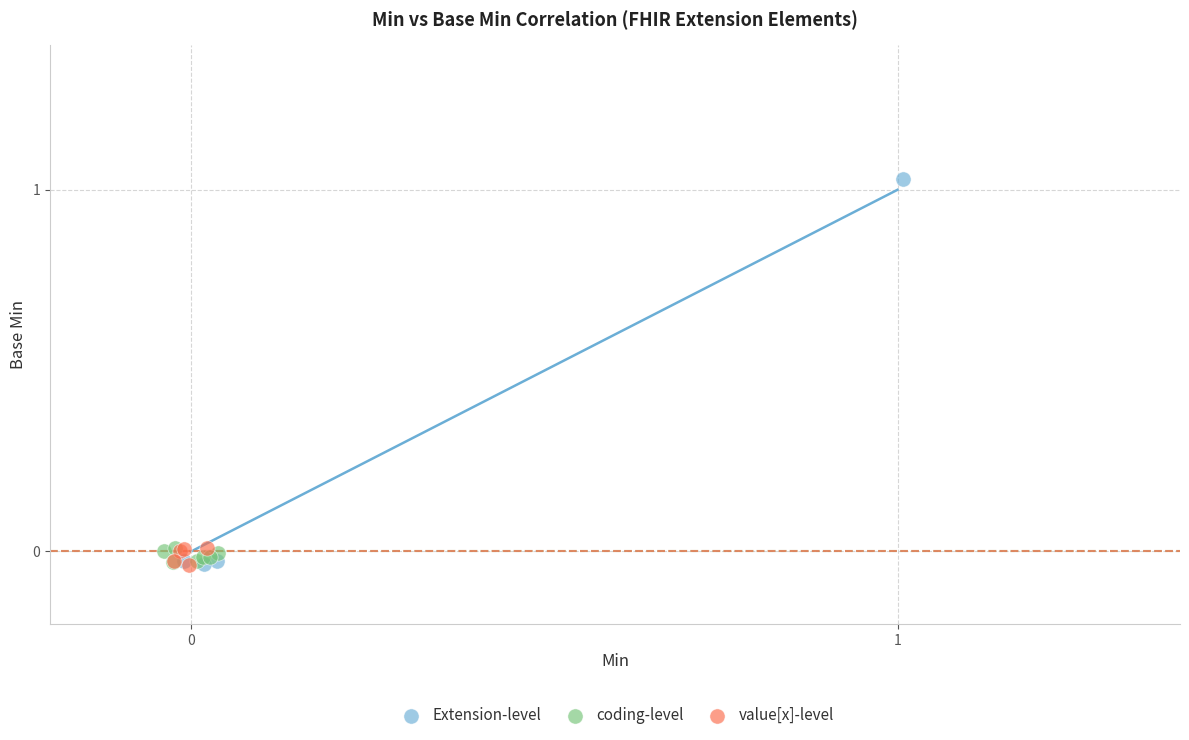

Which series has the largest Y range (max minus min)?

Extension-level